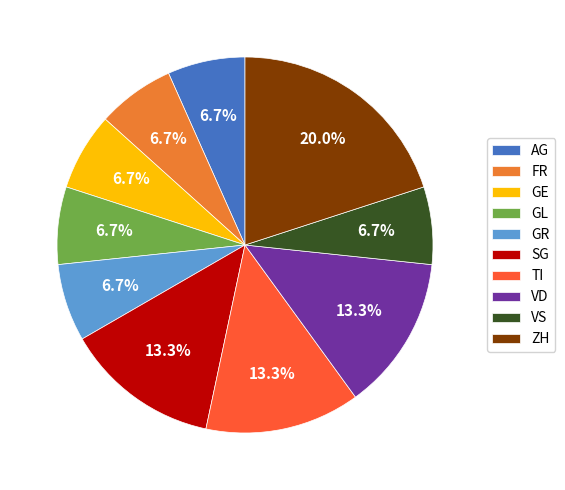

The ZH slice represents 38% of the pie. True or false?

False